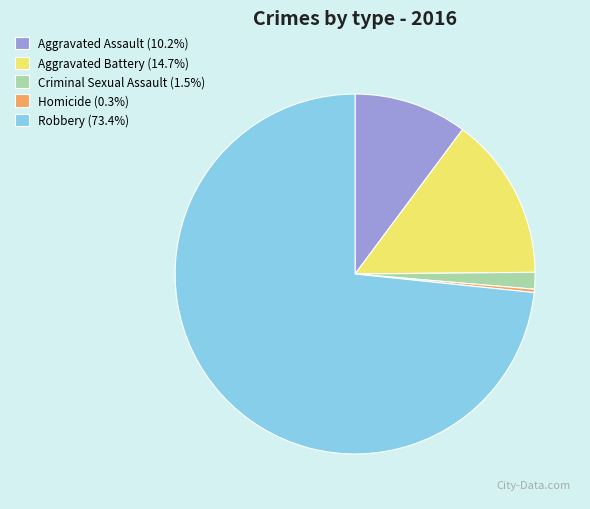

How many slices are in this pie chart?

5